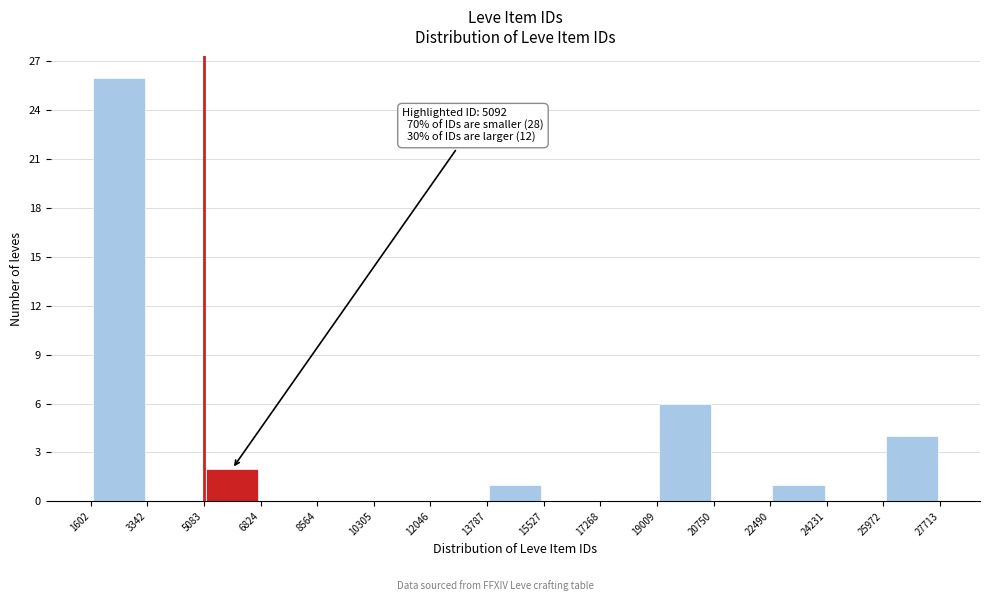

Which range on the x-axis has the tallest bar?

1602 to 3342